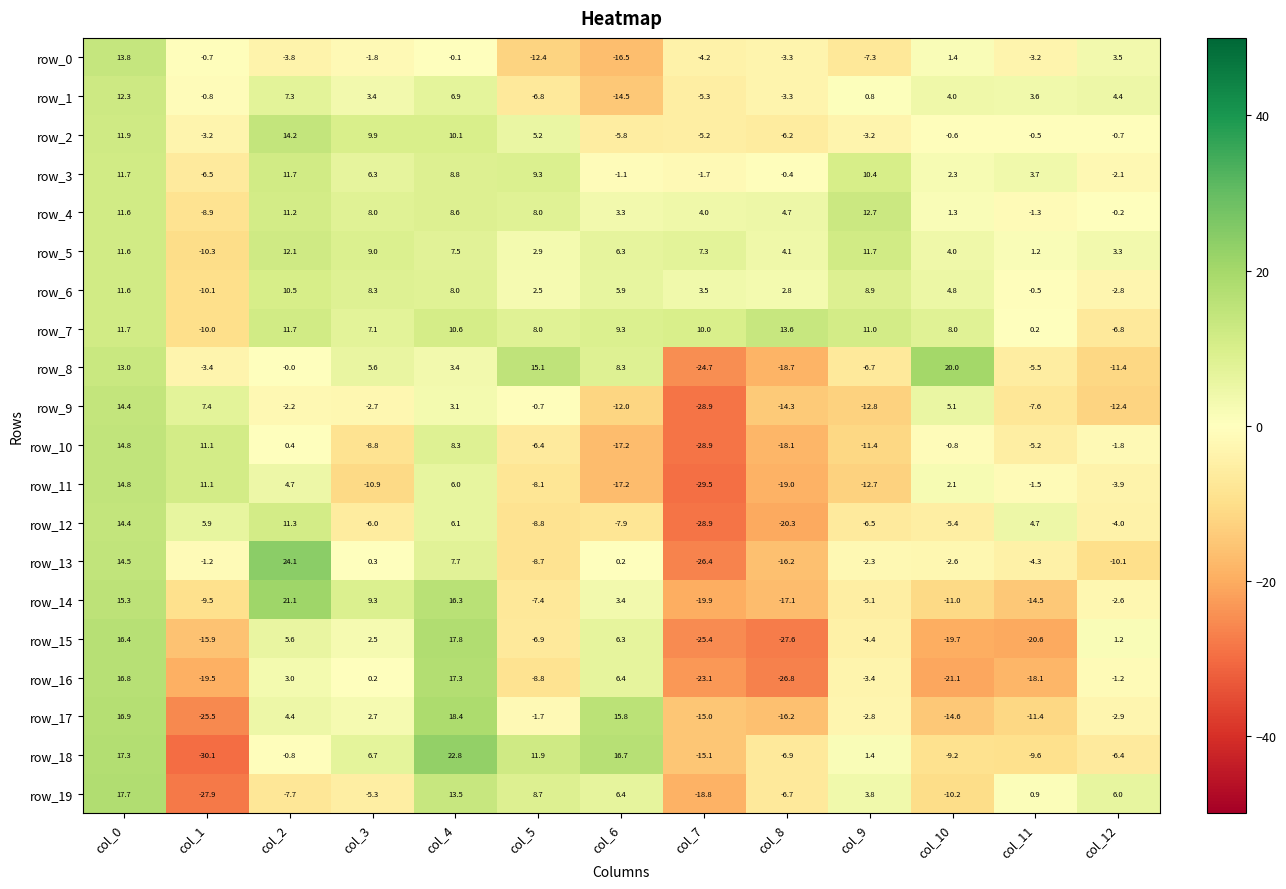

What is the sum of the row_3 values at col_2 and col_4?

20.5